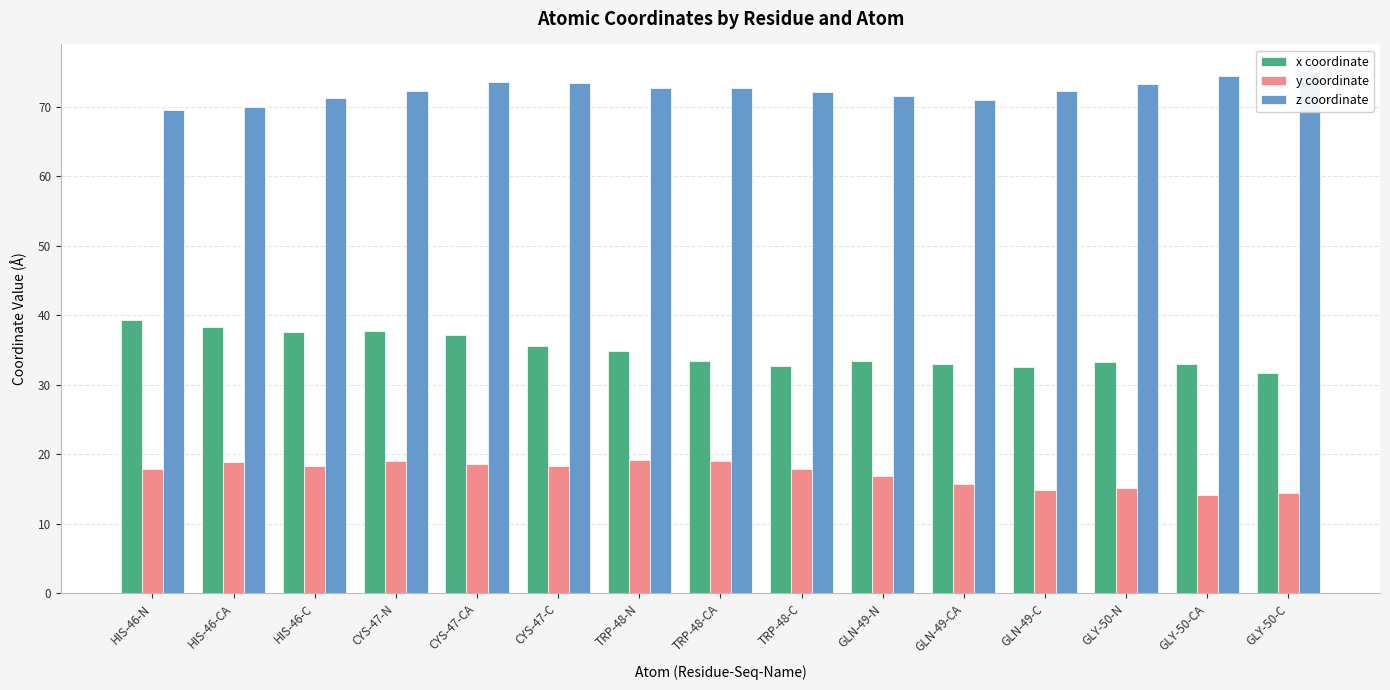

Reading left to right, what are all the values shown in this chart?

x coordinate: 39.4	38.3	37.6	37.7	37.1	35.6	34.9	33.5	32.7	33.5	33.0	32.6	33.3	33.0	31.7
y coordinate: 17.9	18.8	18.3	19.1	18.6	18.3	19.2	19.1	17.8	17.0	15.7	14.9	15.1	14.2	14.4
z coordinate: 69.5	70.0	71.3	72.3	73.6	73.5	72.7	72.7	72.2	71.5	71.0	72.2	73.3	74.4	75.2